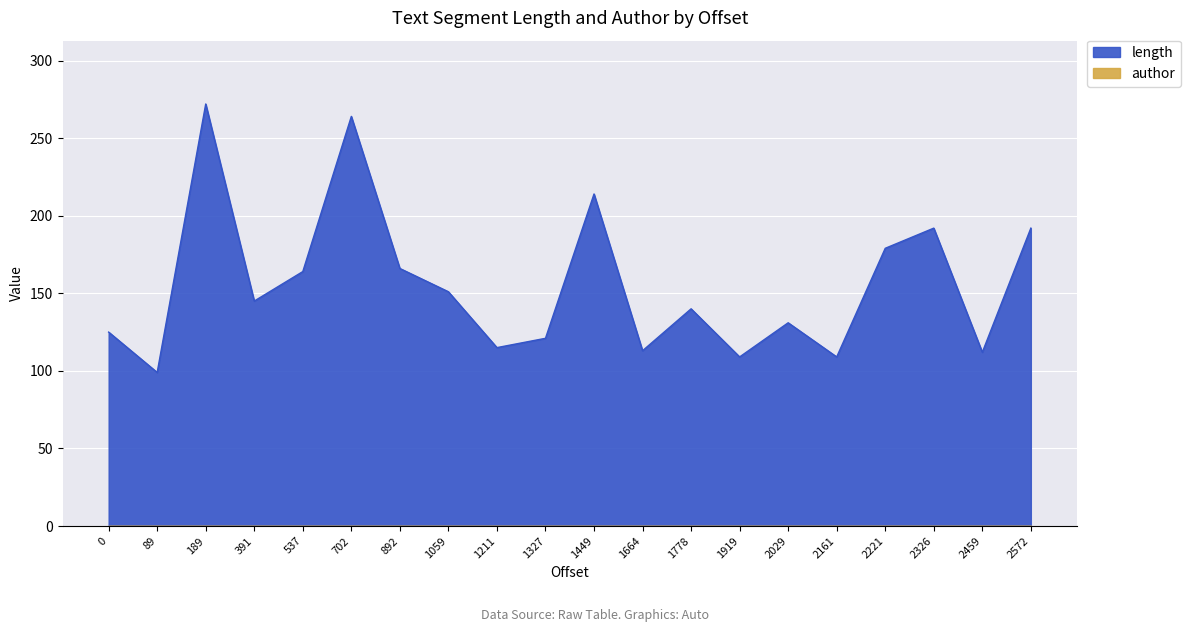

Where does the data first go above 145?

189